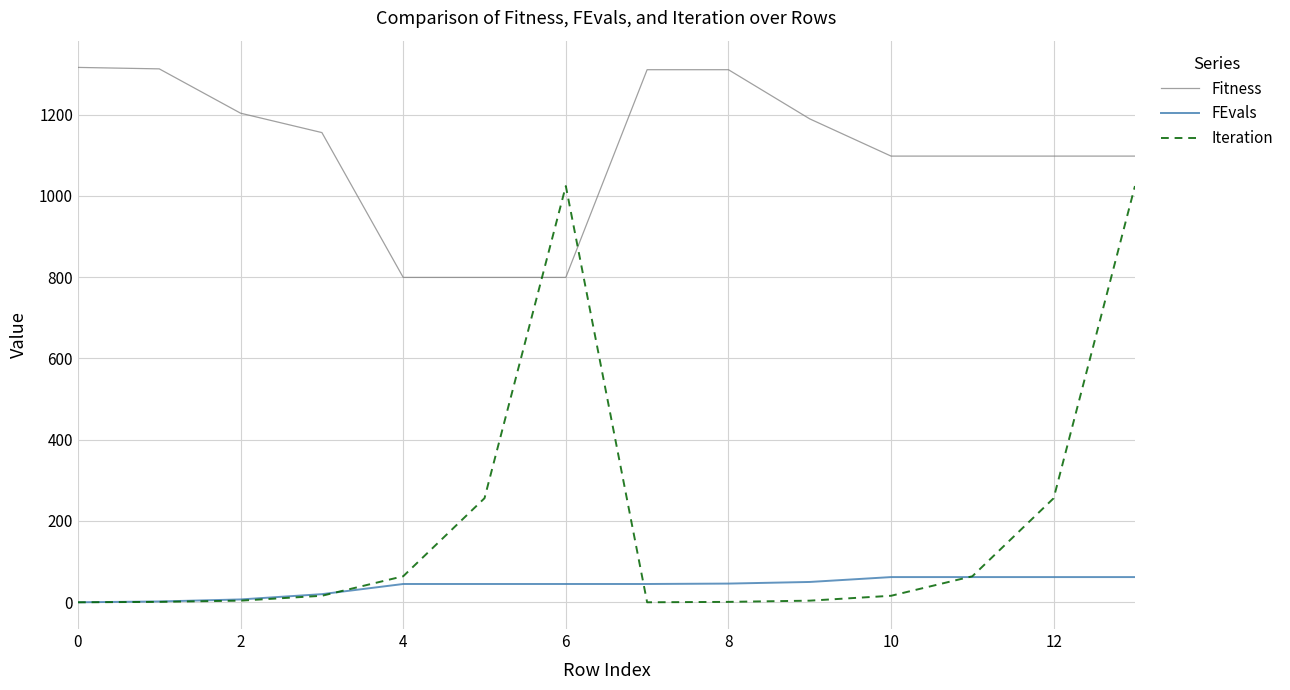

Which series has the largest range (max minus min)?

Iteration